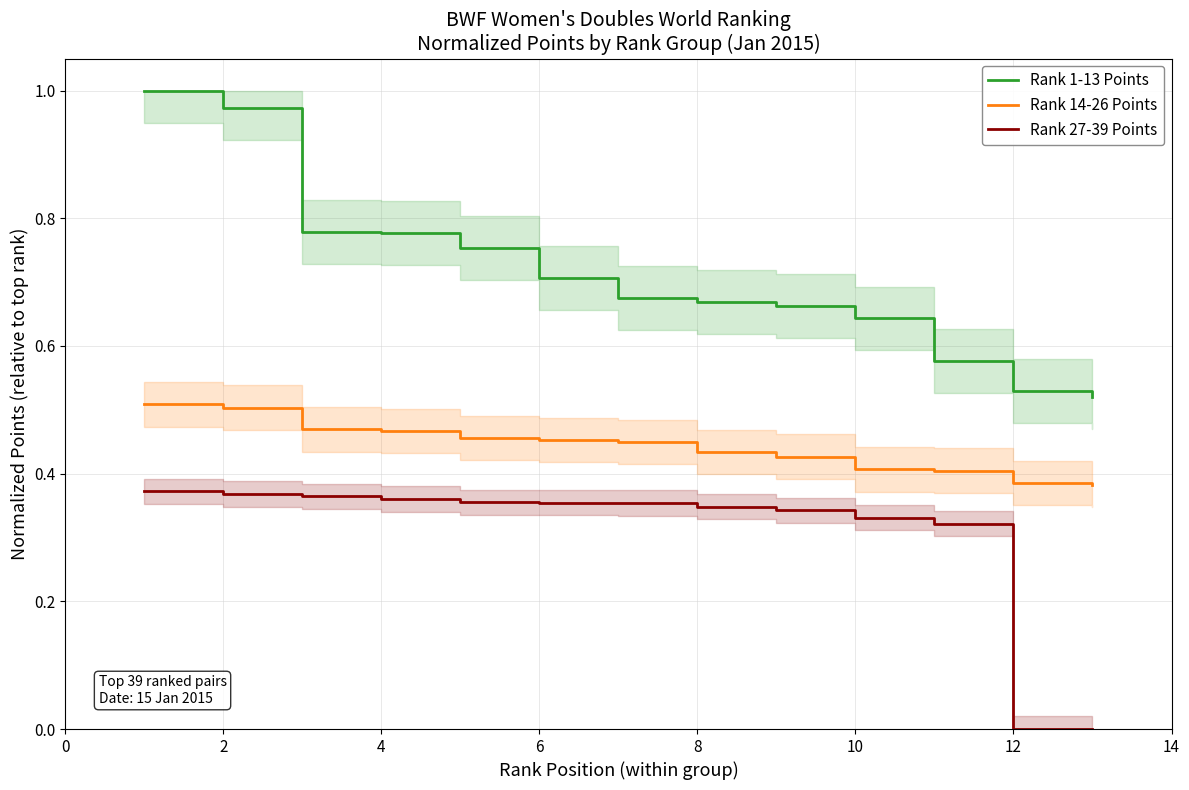

What is the difference between the maximum and second lowest values in the Rank 27-39 Points series?

0.4